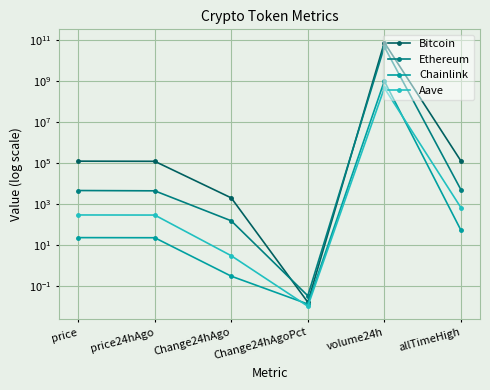

True or false: Aave has more than 2 interior local peaks.

False